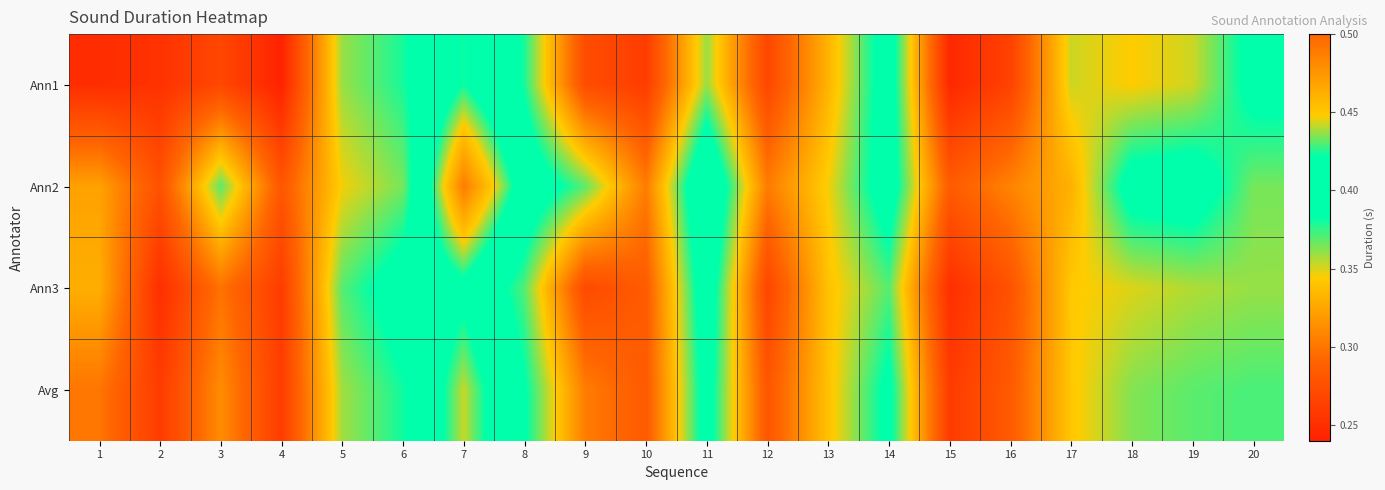

What is the maximum value shown in the chart?

0.5